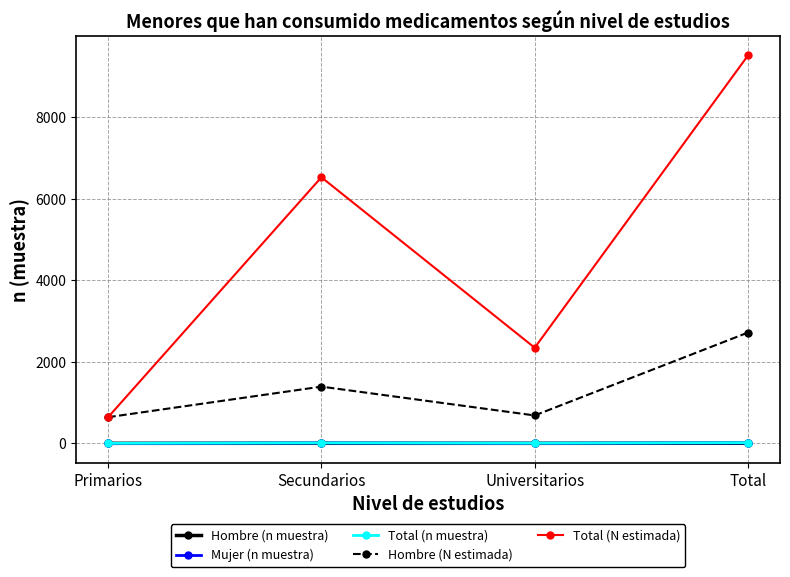

What is the difference between the Hombre (N estimada) values at Secundarios and Primarios?

750